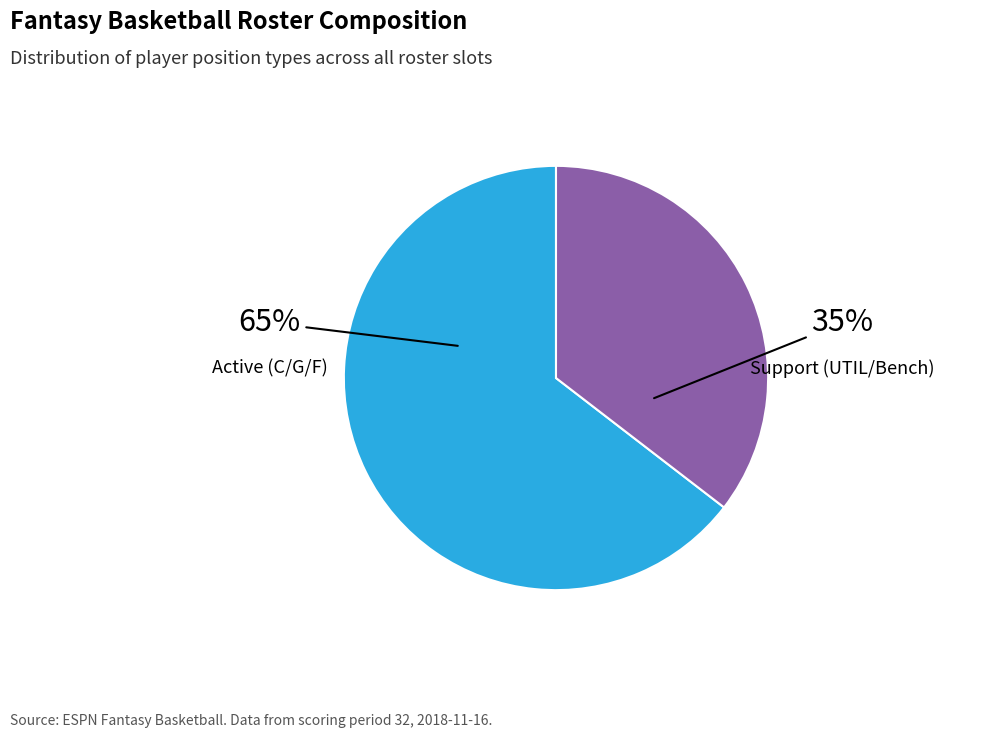

Is Support (UTIL/Bench) the majority of the pie?

No